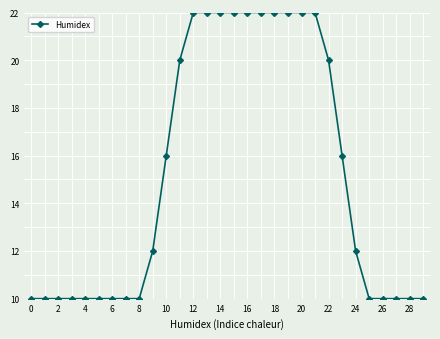

What is the value of the 16th point from the left?

22